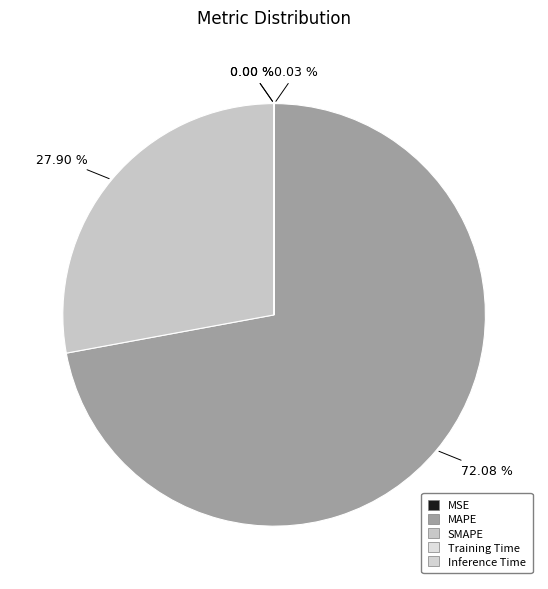

What is the largest slice in the pie chart?

MAPE